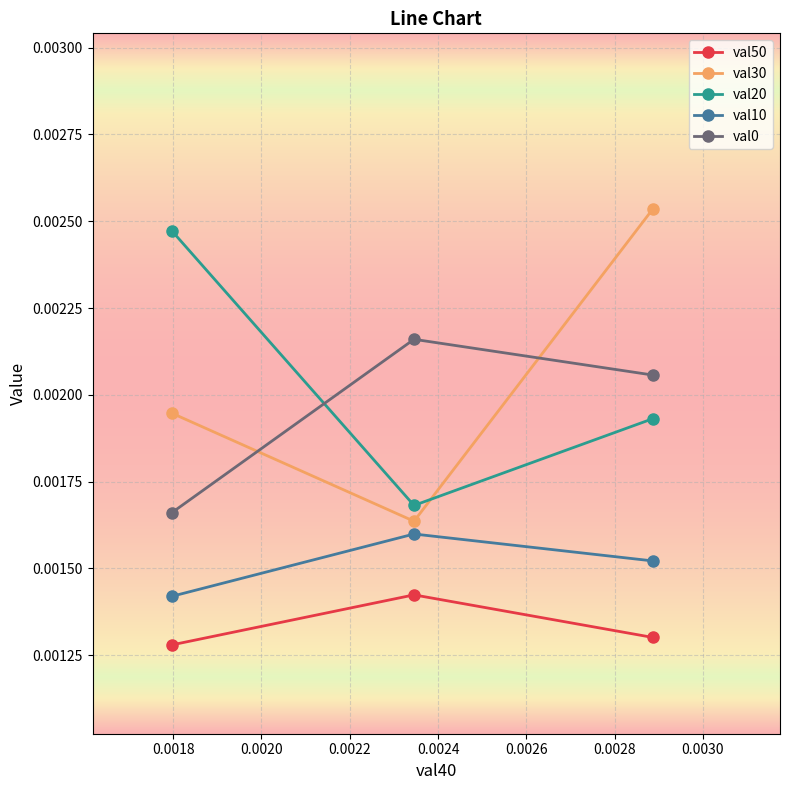

How many val50 values are between 0 and 1?

3